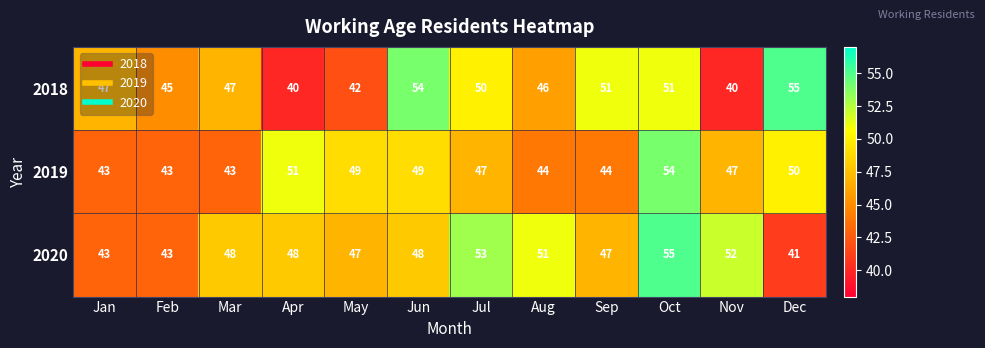

Which series has the largest total across all categories?

2020